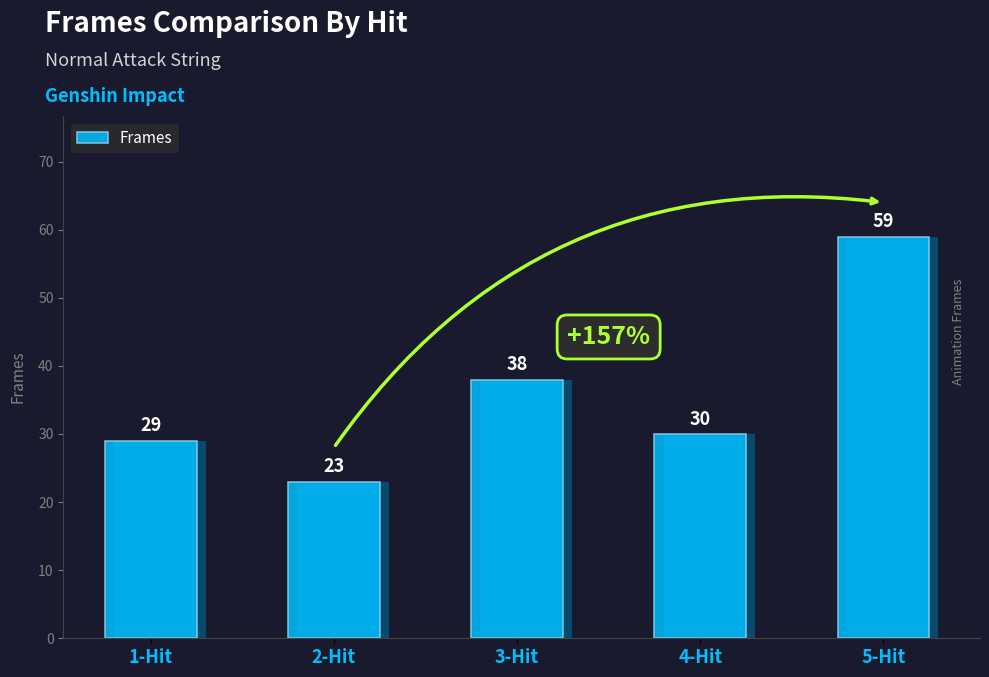

What is the label of the 5th bar from the right?

1-Hit